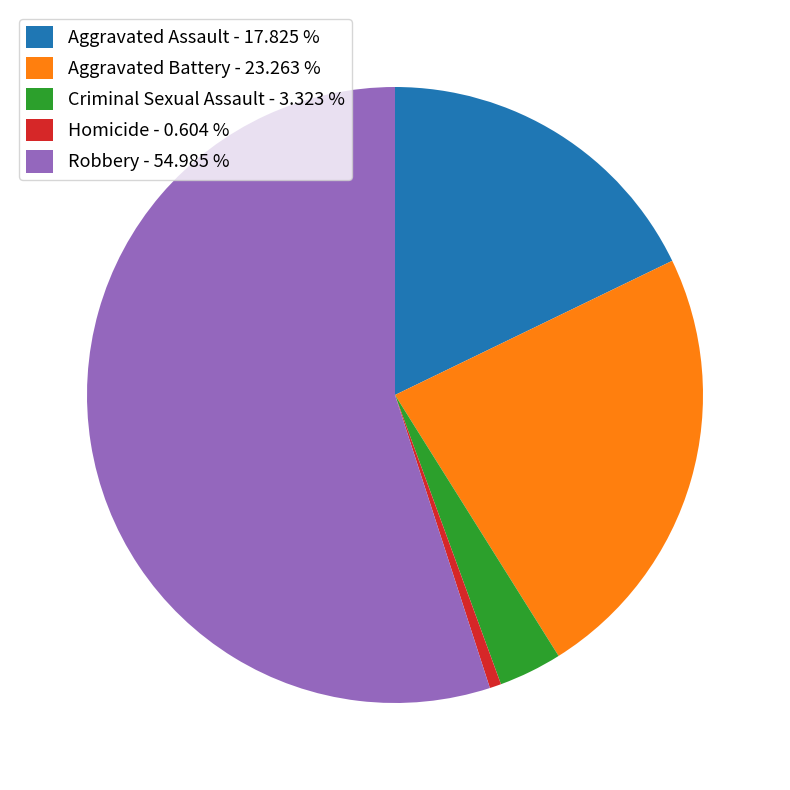

Which category accounts for the majority?

Robbery